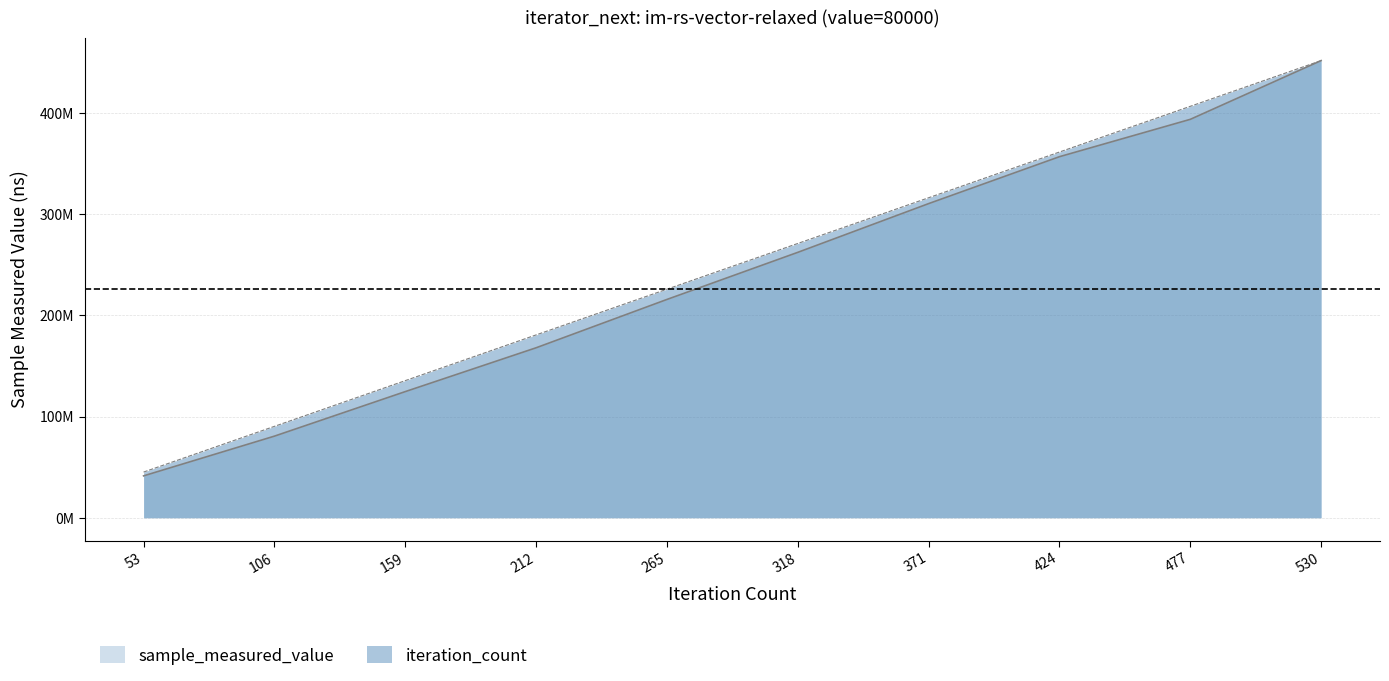

Is the value of sample_measured_value at 477 greater than the value of iteration_count at 159?

Yes